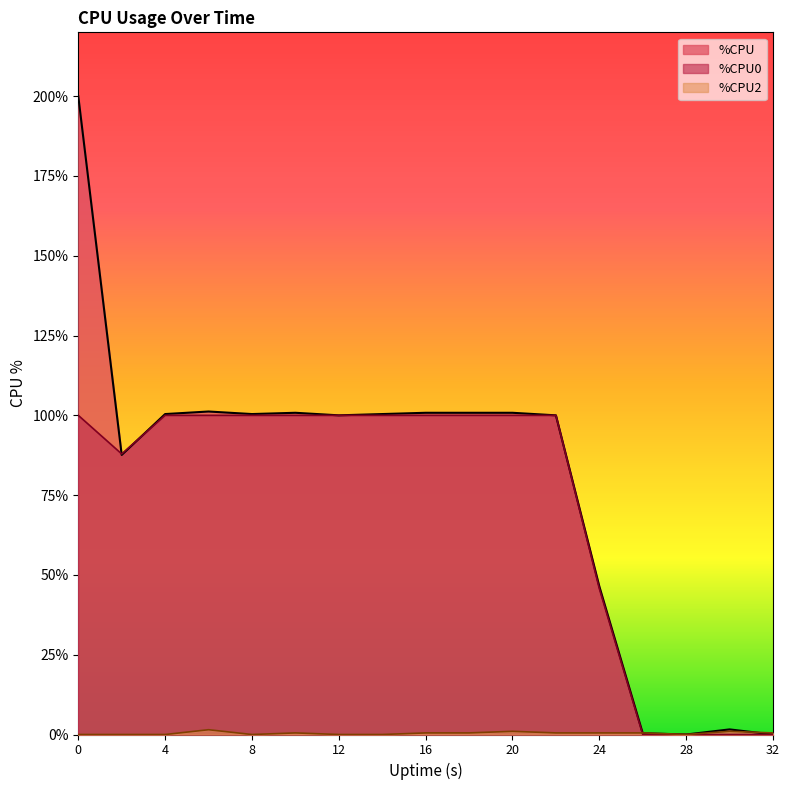

What is the greatest value displayed?

200.0